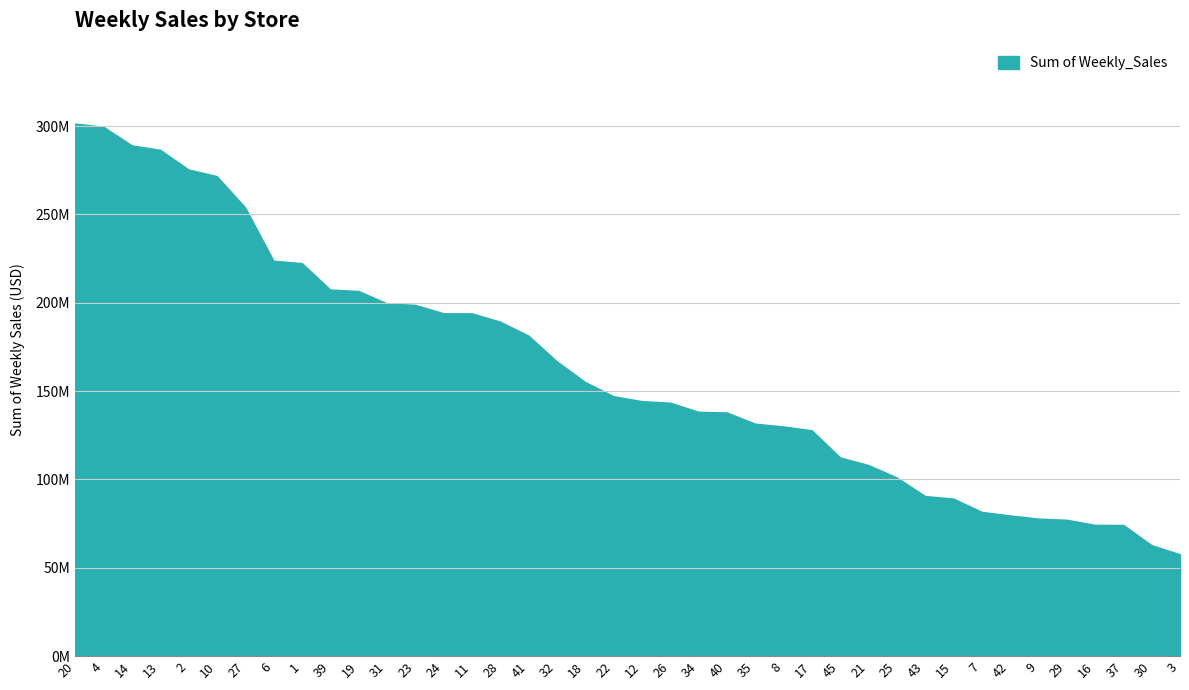

What is the sum of the values at 31 and 21?

307731784.4